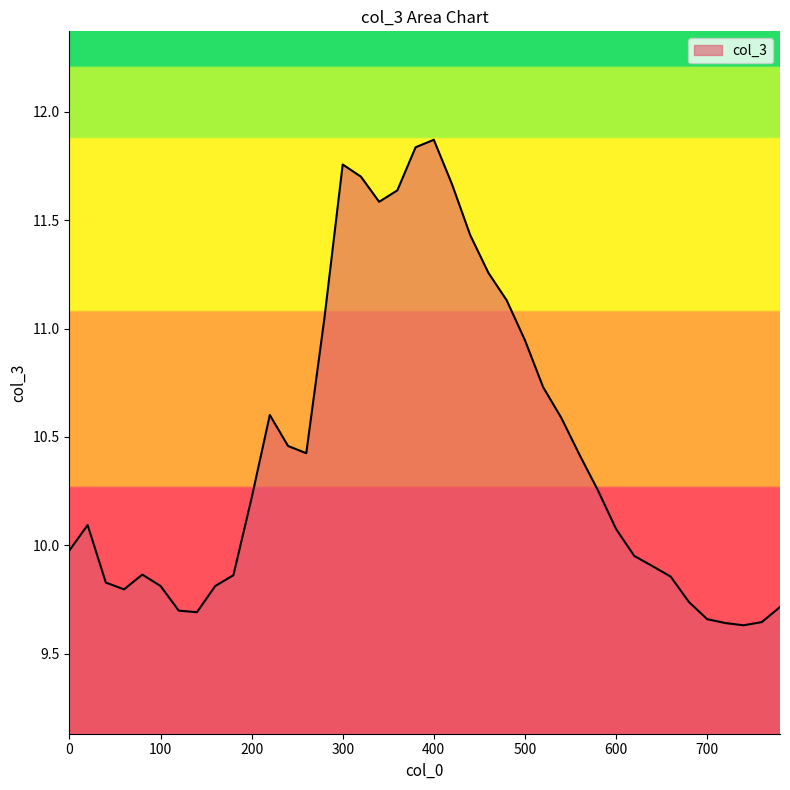

What is the difference between the maximum and minimum values?

2.2